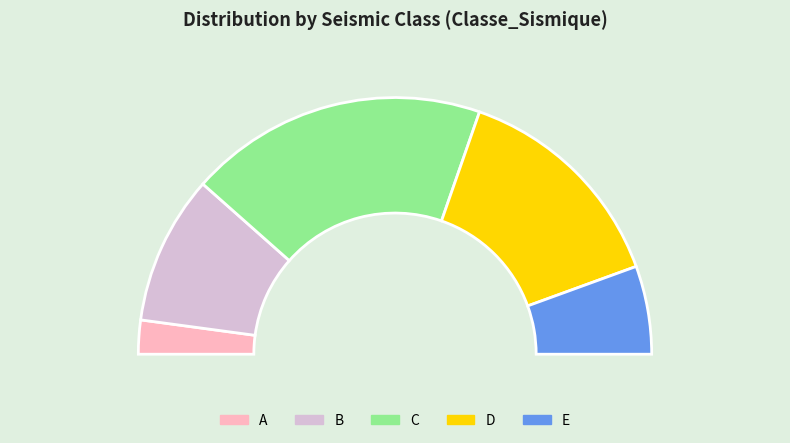

True or false: D accounts for 28% of the total.

True